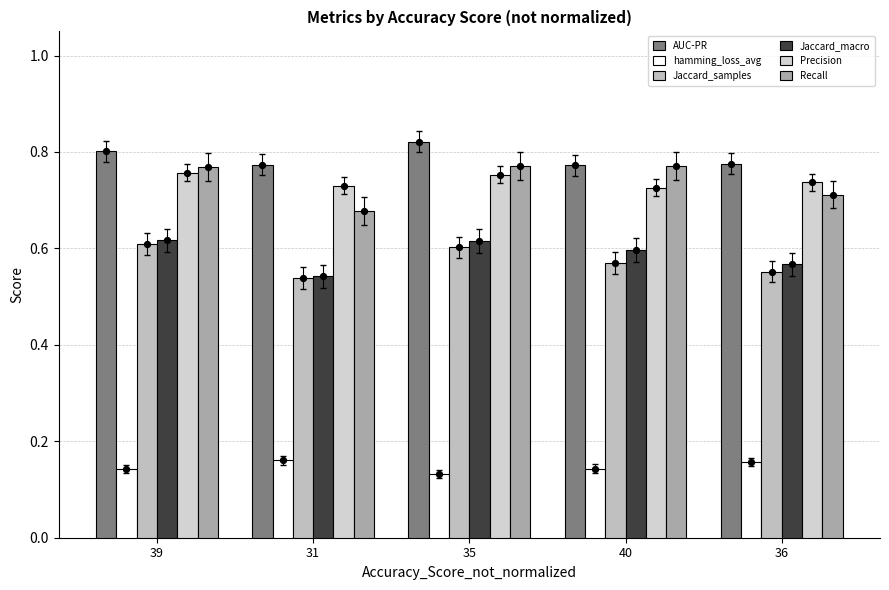

What are all the series names shown in the legend?

AUC-PR, hamming_loss_avg, Jaccard_samples, Jaccard_macro, Precision, Recall